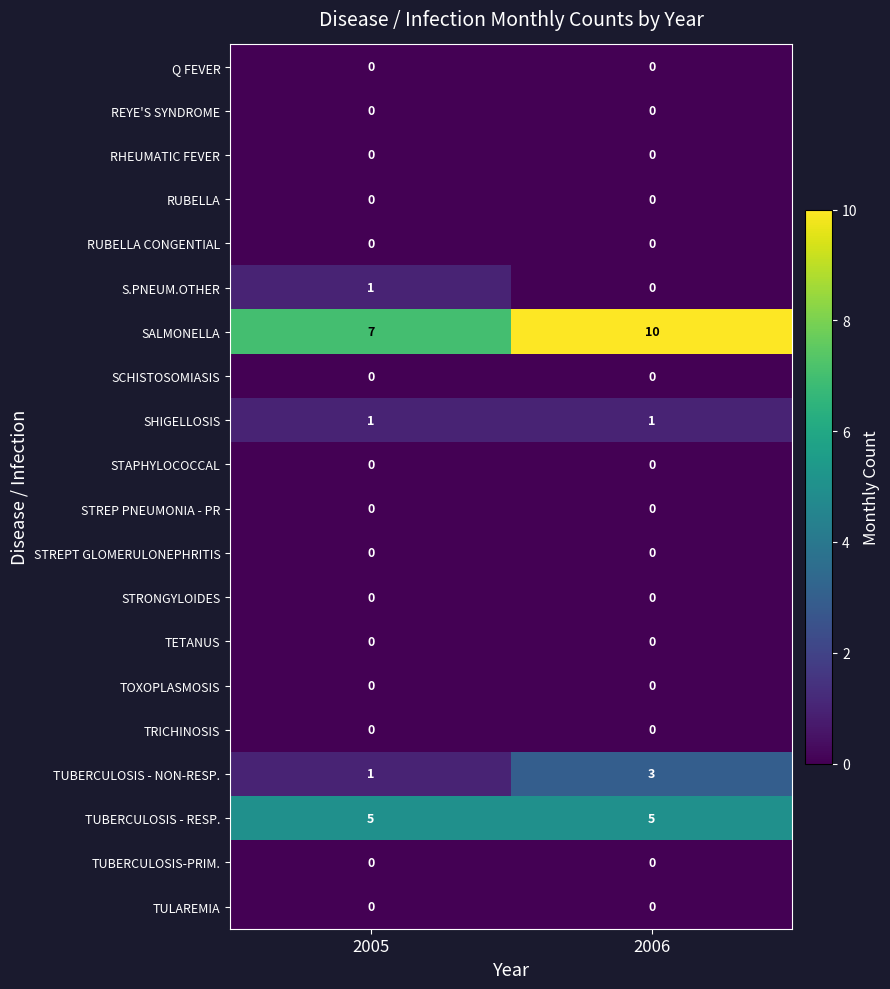

At how many categories does at least one series exceed 0?

2